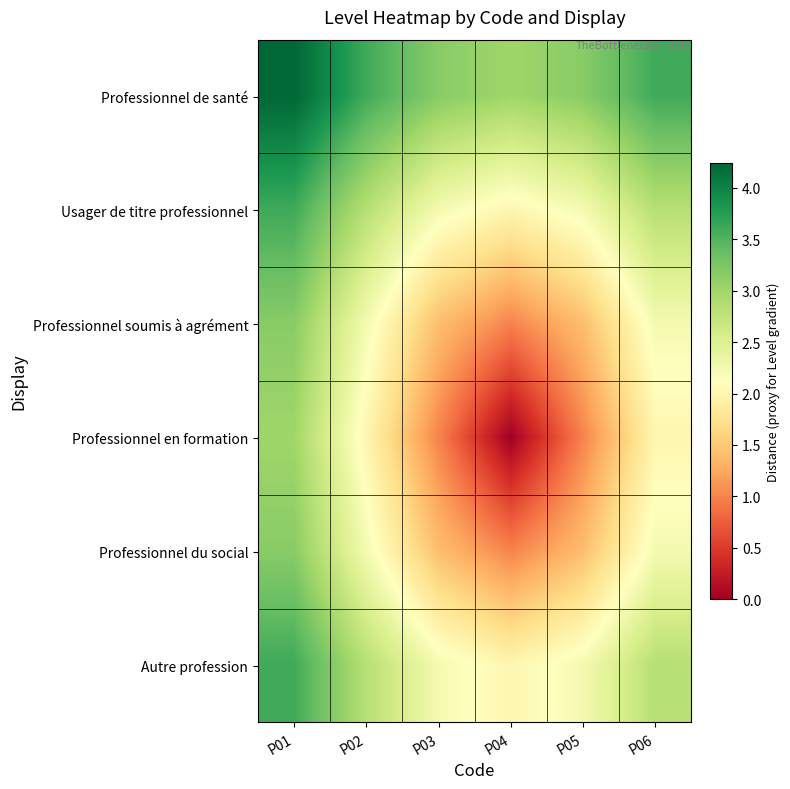

Count the number of categories in the chart.

6